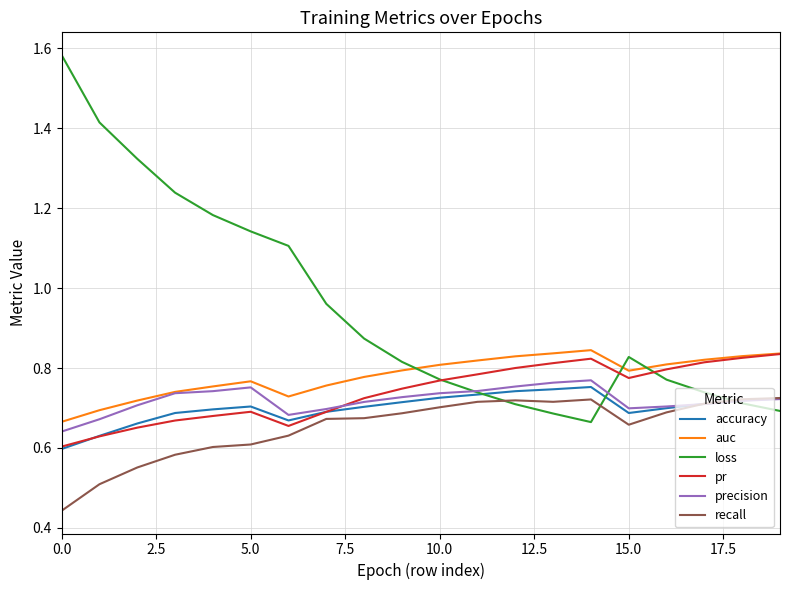

Which series has the largest total across all categories?

loss